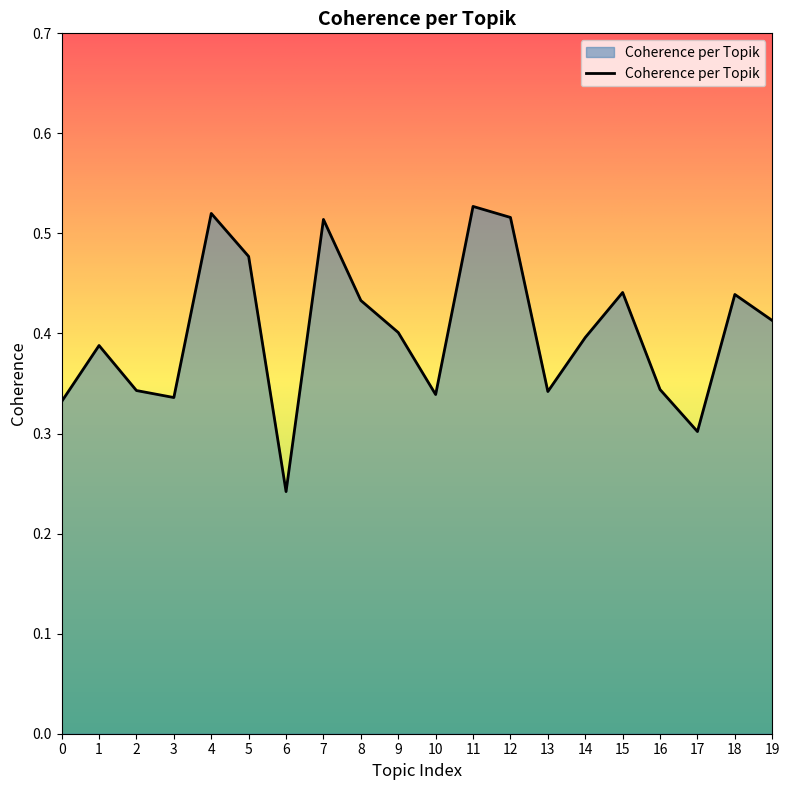

Which category has the lowest value across all series?

6